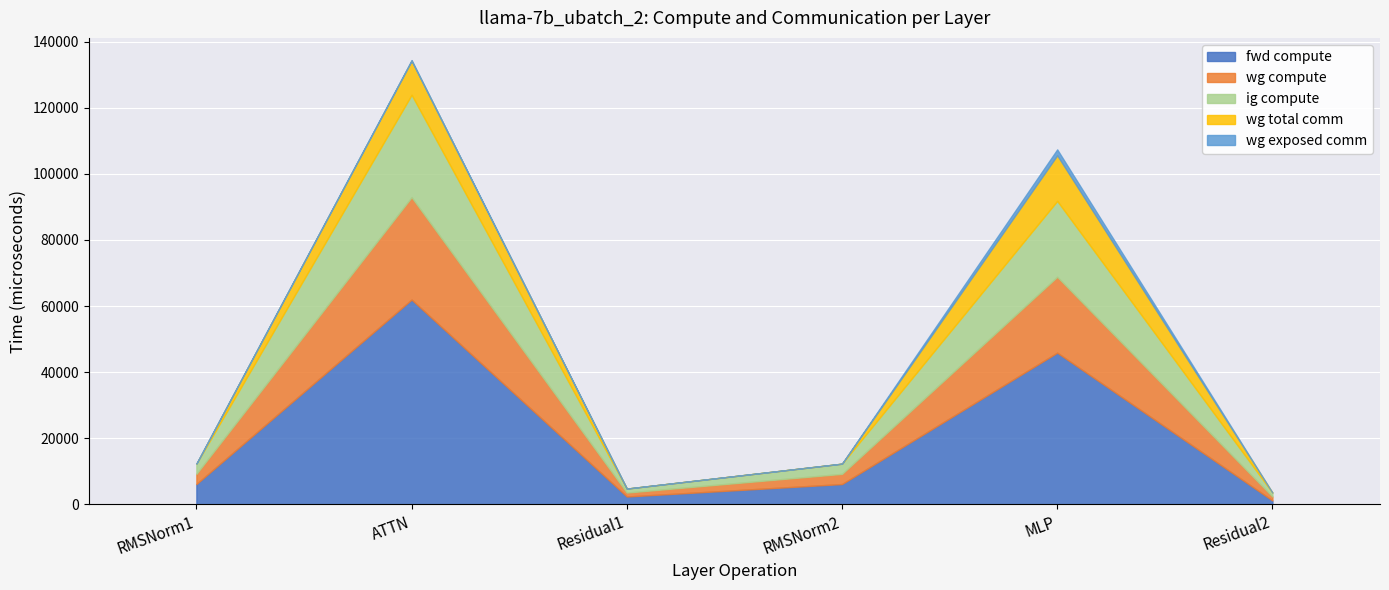

True or false: ig compute and wg total comm cross at least once.

False